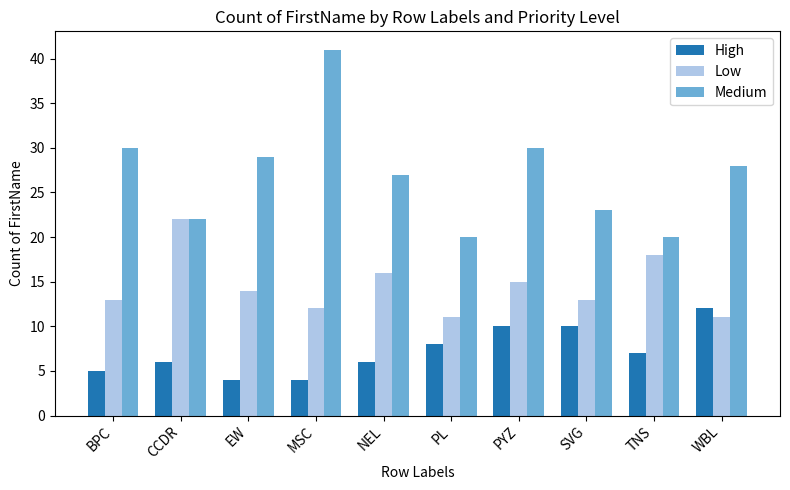

The value of High at WBL is 6. True or false?

False